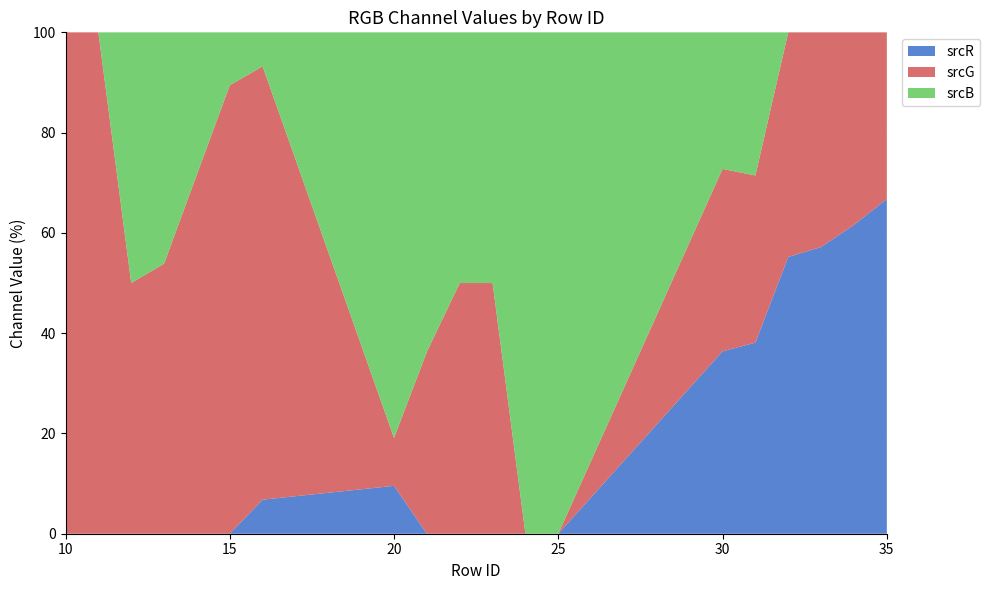

Reading left to right, what are all the values shown in this chart?

srcR: 10=0	11=0	12=0	13=0	15=0	16=15	20=15	21=0	22=0	23=0	24=0	25=0	30=255	31=255	32=255	33=255	34=255	35=255
srcG: 10=255	11=223	12=191	13=223	15=127	16=191	20=15	21=127	22=255	23=223	24=0	25=0	30=255	31=223	32=207	33=191	34=159	35=127
srcB: 10=0	11=0	12=191	13=191	15=15	16=15	20=127	21=223	22=255	23=223	24=255	25=223	30=191	31=191	32=0	33=0	34=0	35=0